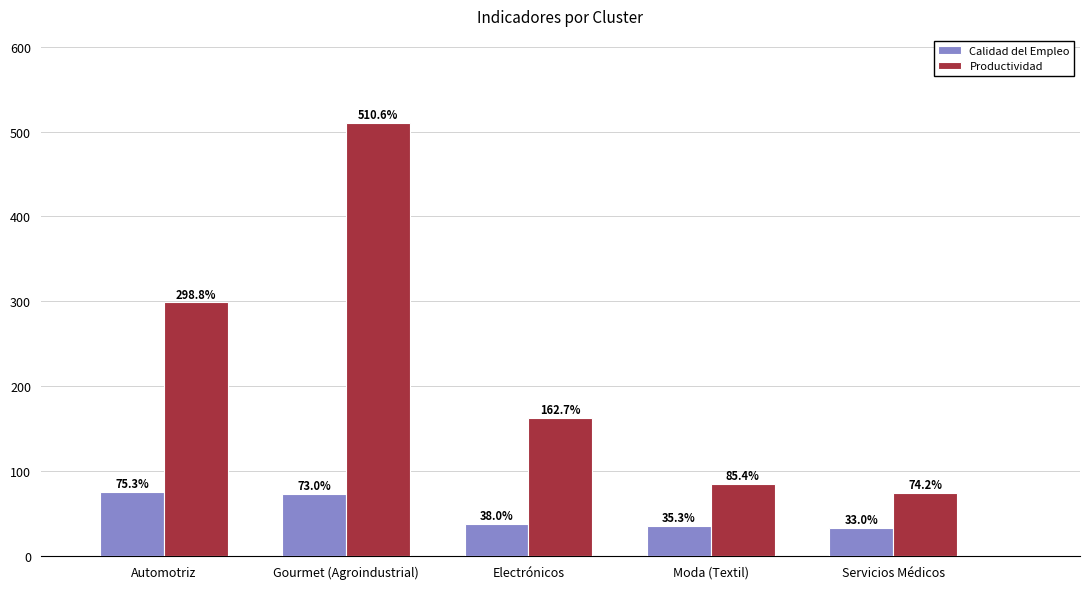

Is the value of Productividad at Electrónicos greater than the value of Calidad del Empleo at Automotriz?

Yes